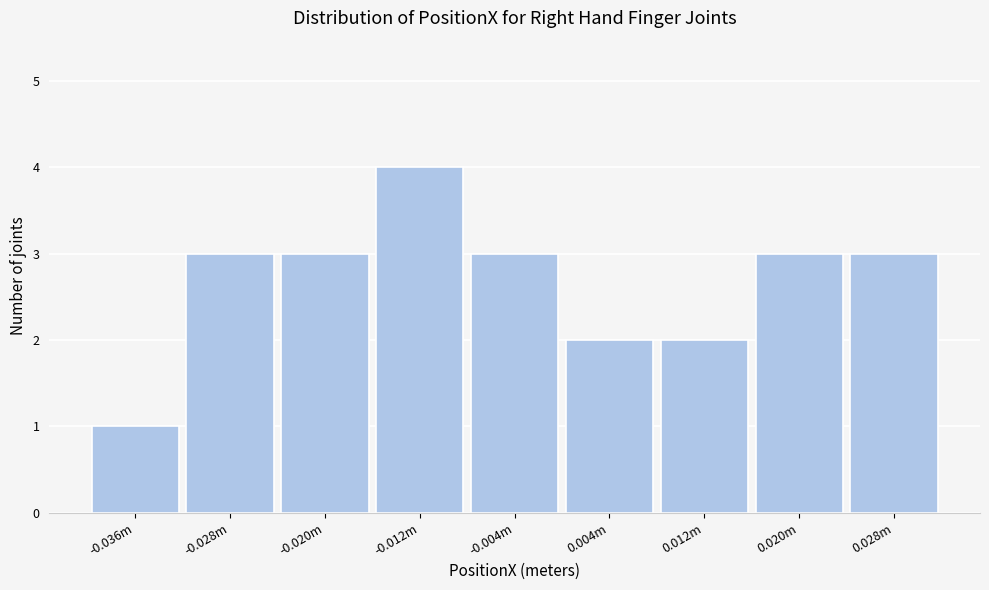

Reading left to right, list all the values displayed in this chart.

-0.036m=1	-0.028m=3	-0.020m=3	-0.012m=4	-0.004m=3	0.004m=2	0.012m=2	0.020m=3	0.028m=3